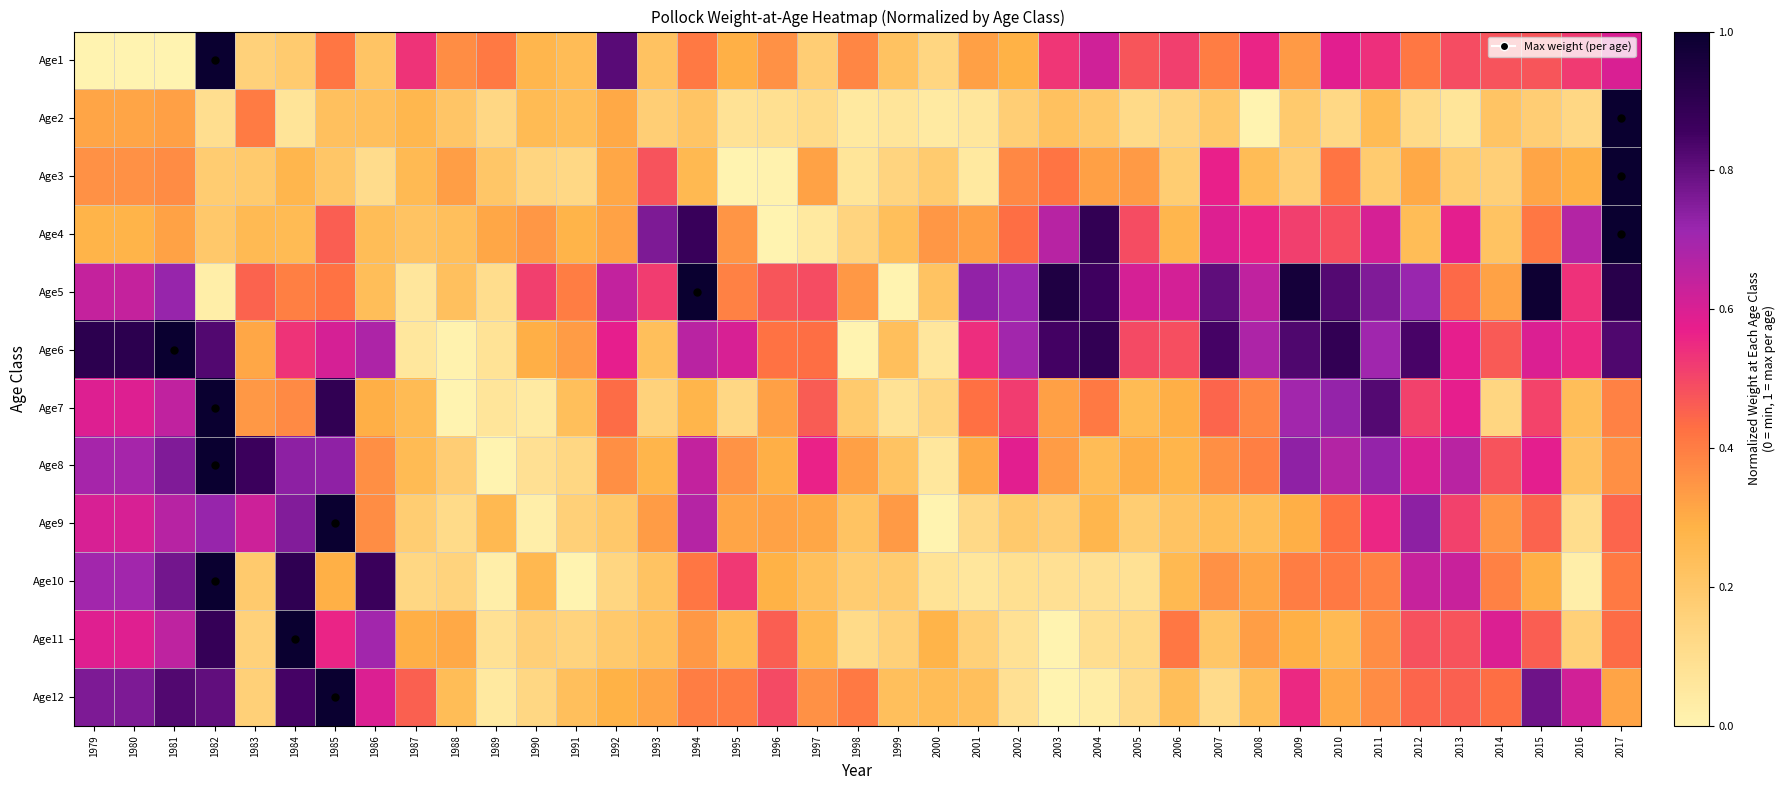

Which series has the largest total across all categories?

Age6